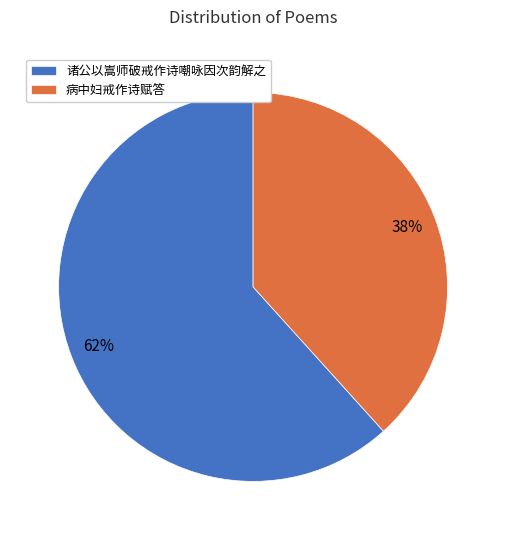

To the nearest percent, what is the average slice percentage?

50%